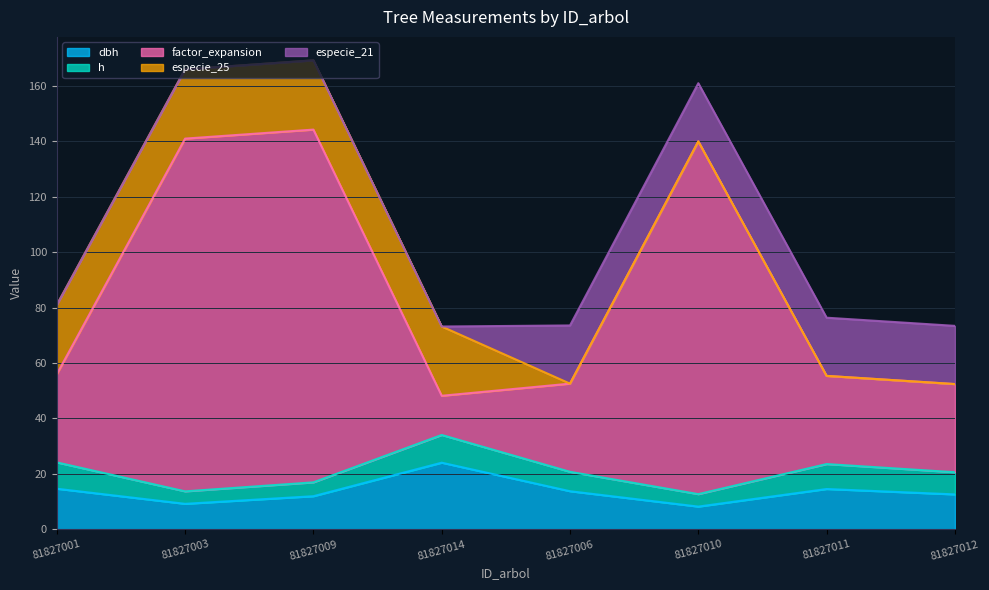

Which series has the widest spread of values?

factor_expansion